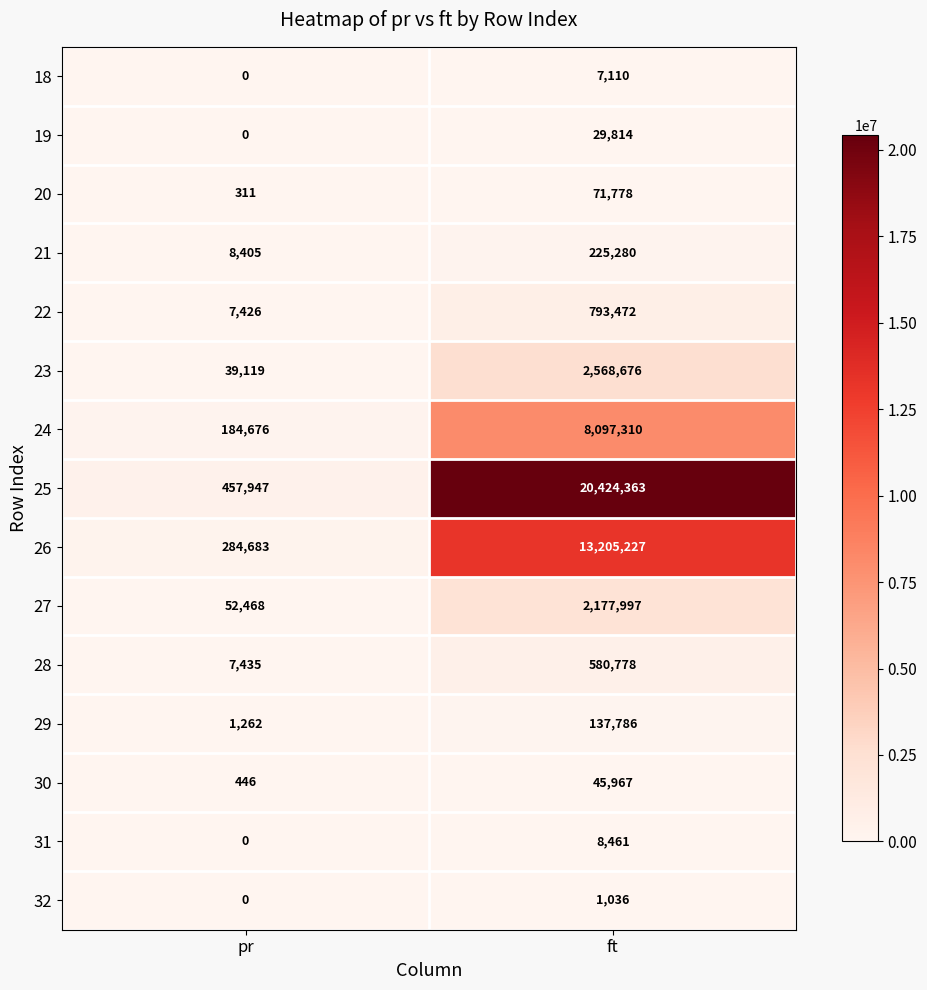

Rank the series by their maximum value, from lowest to highest.

32, 18, 31, 19, 30, 20, 29, 21, 28, 22, 27, 23, 24, 26, 25